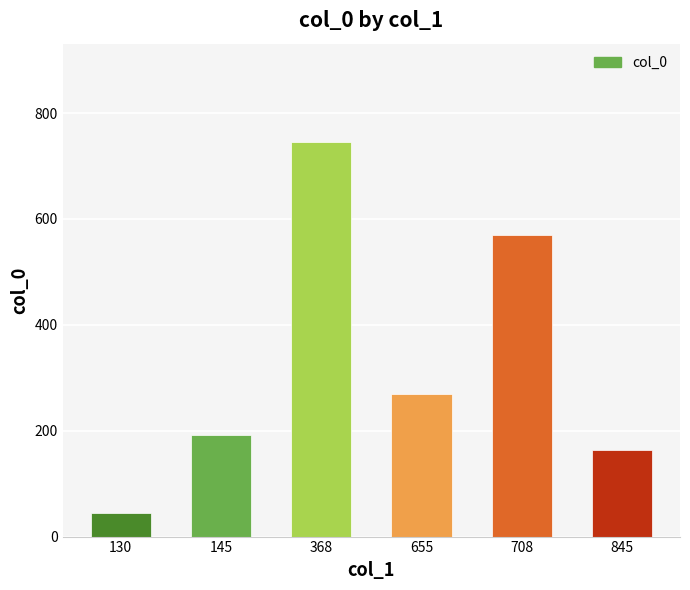

How many bars are there in total?

6